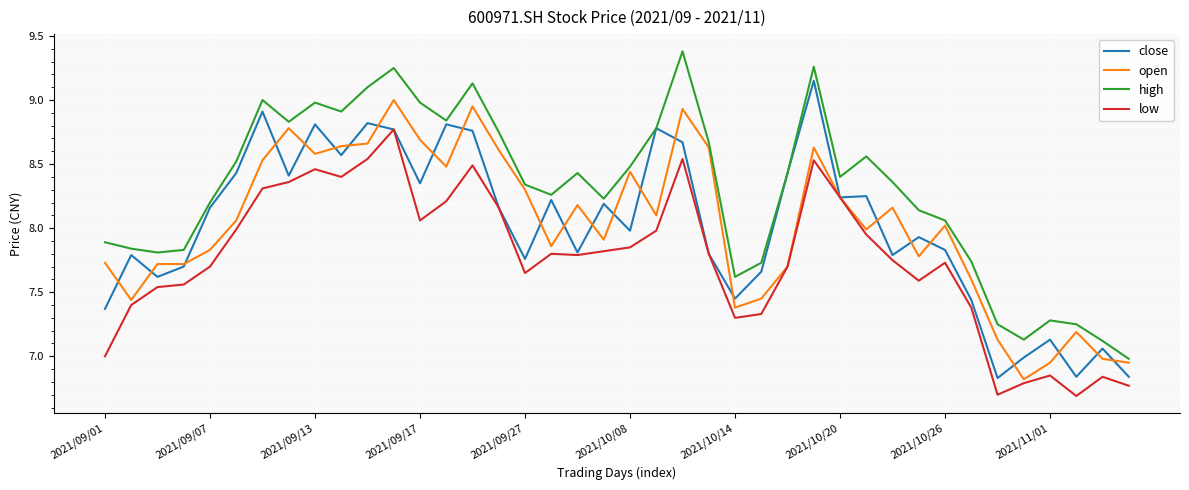

List the series in order of their peak value, lowest first.

low, open, close, high